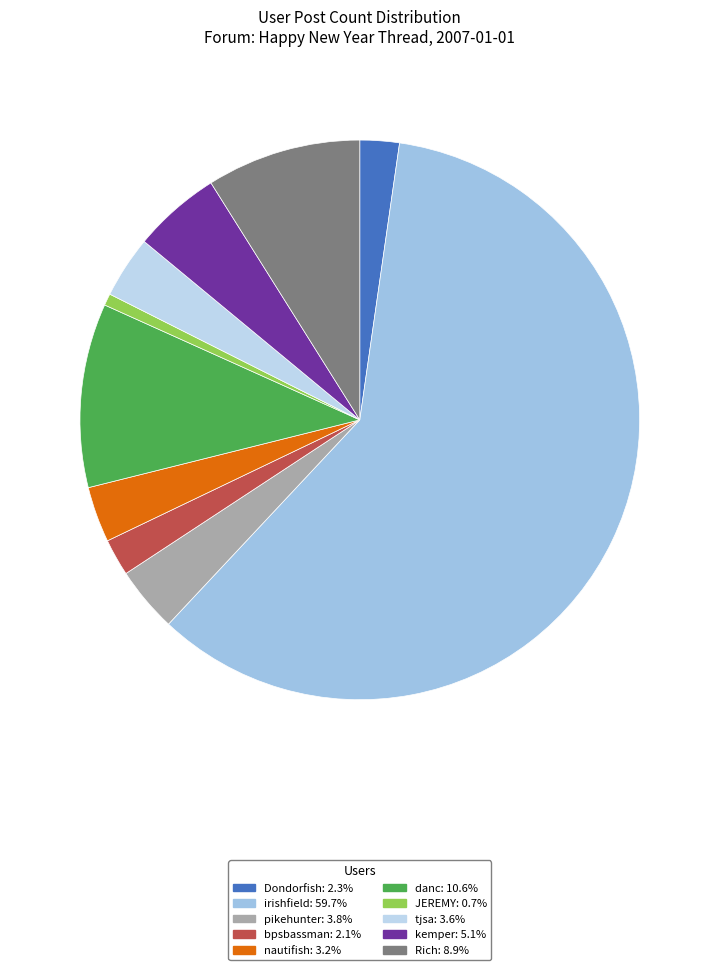

Between Rich and pikehunter, which is larger?

Rich